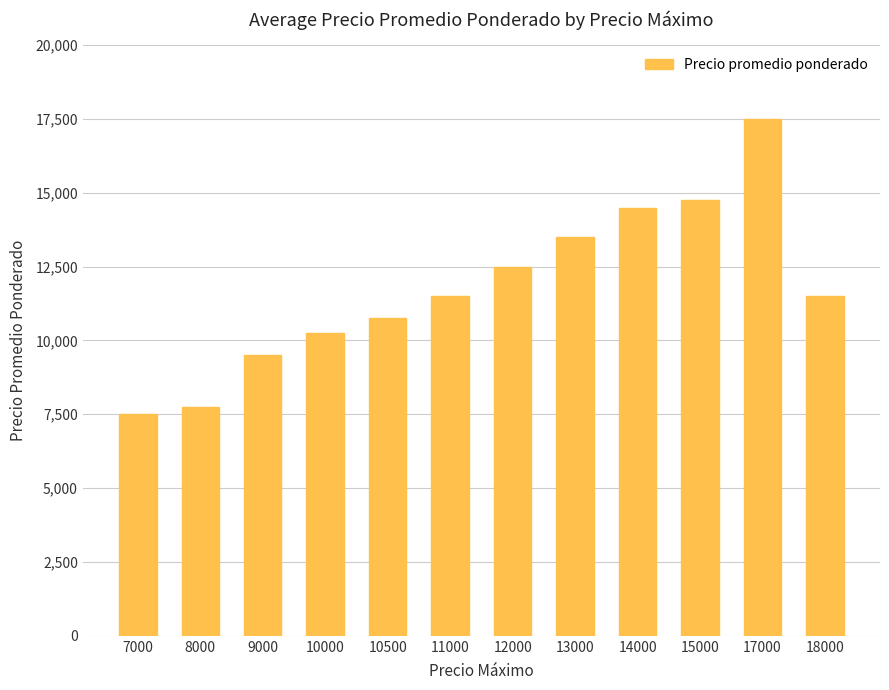

How many data points does each series have?

12